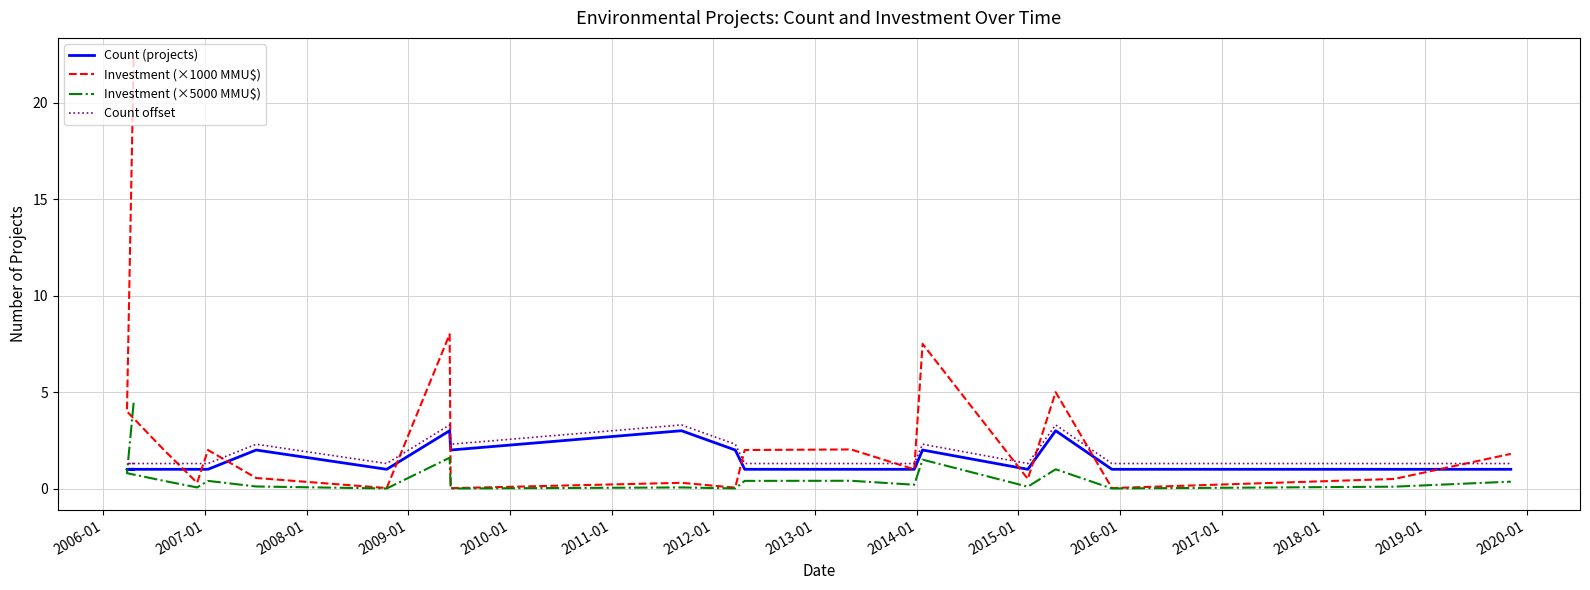

Count the Count offset values in the range 1 to 2.

13